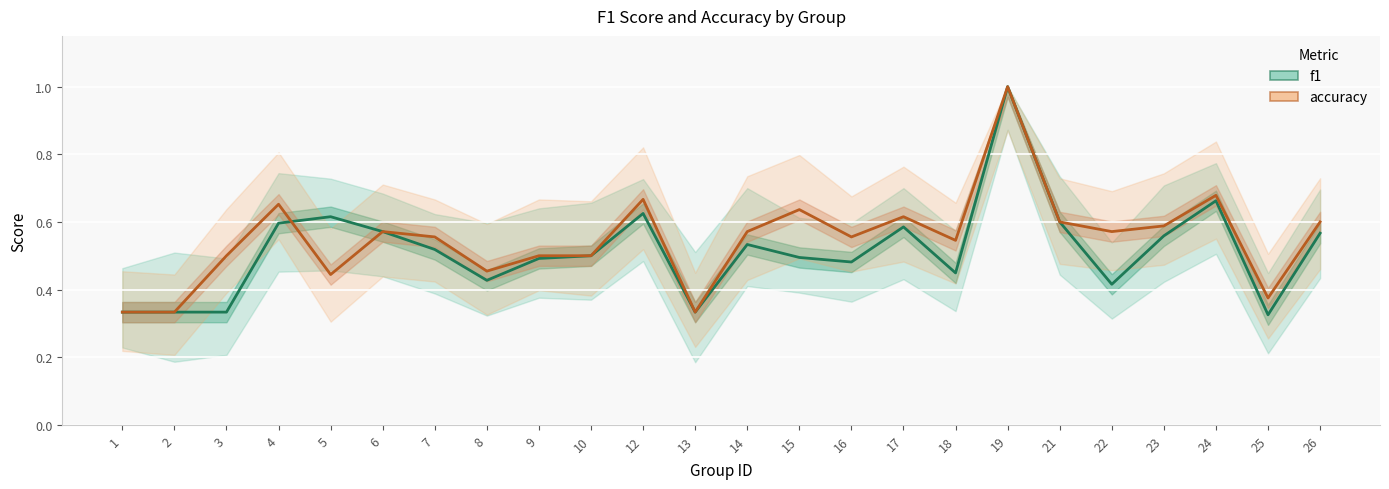

Where is the first local maximum for accuracy?

4